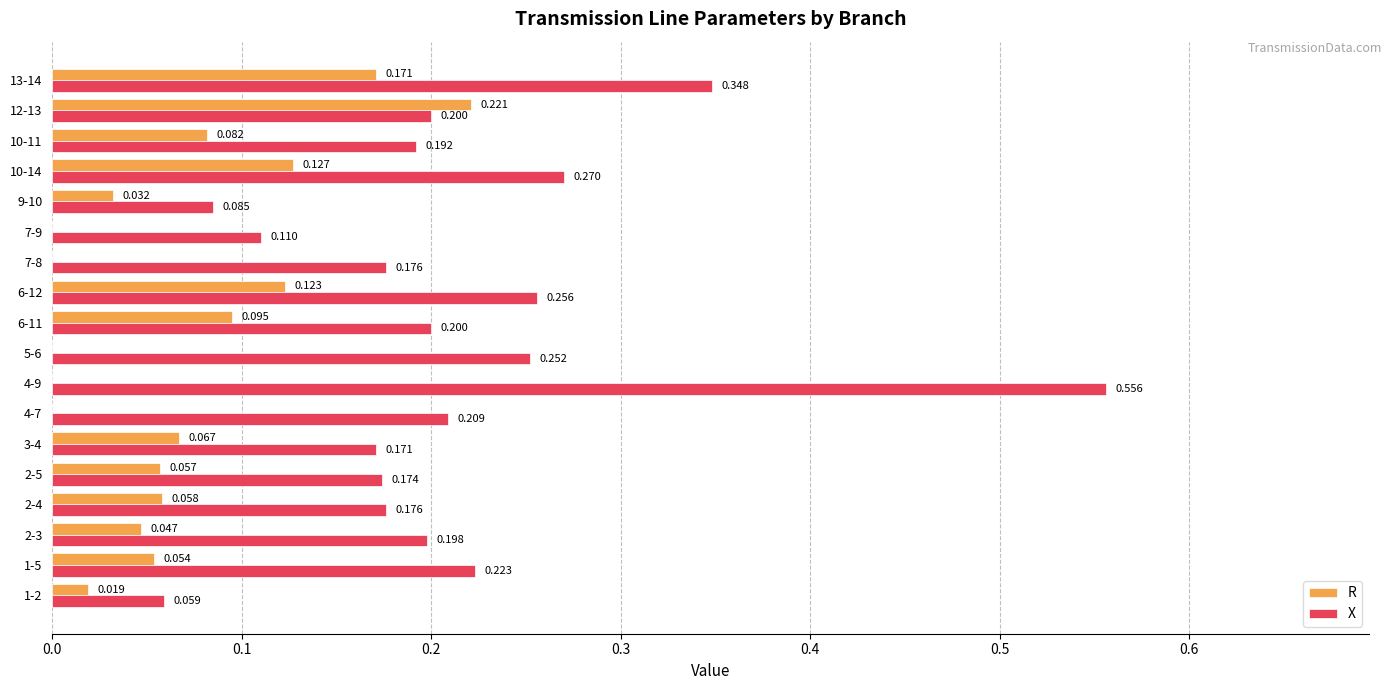

Which series has the largest range (max minus min)?

X